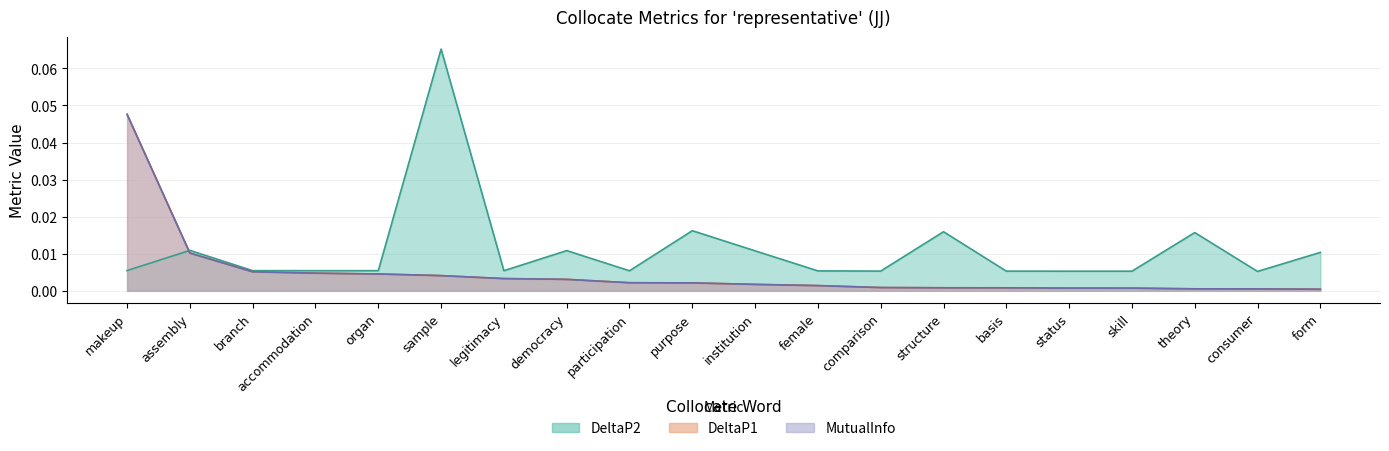

How many times do DeltaP2 and DeltaP1 cross each other?

1